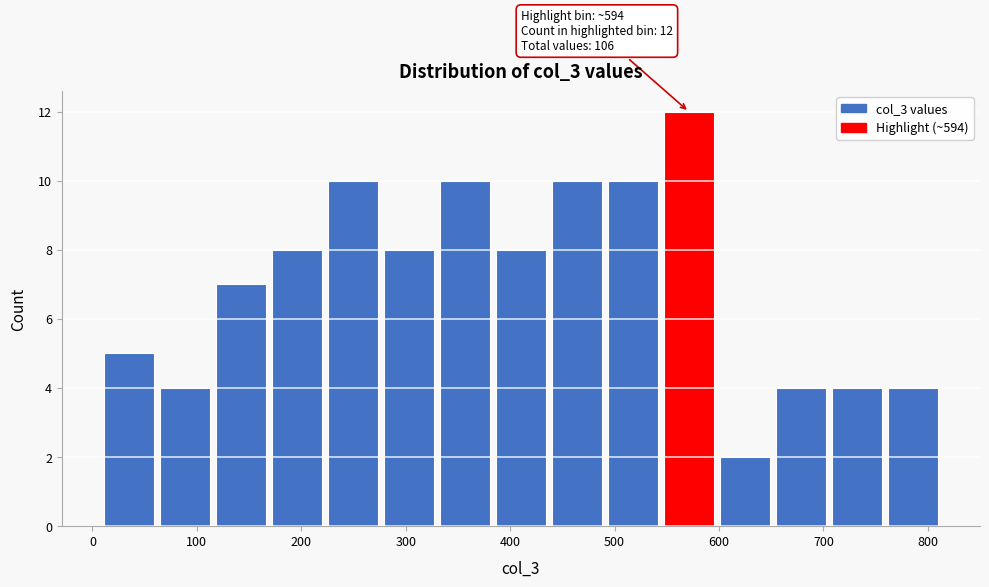

Which range on the x-axis has the tallest bar?

540 to 600